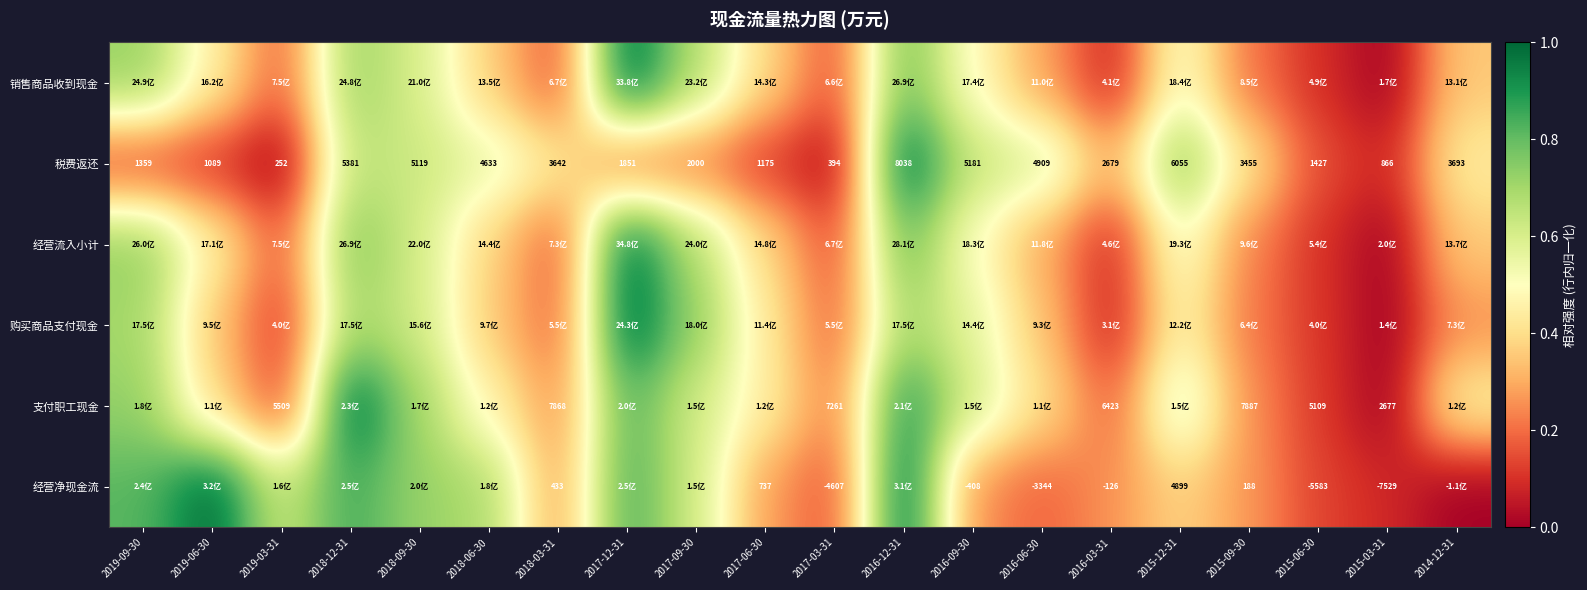

Is the value of 经营净现金流 at 2015-12-31 greater than the value of 税费返还 at 2017-09-30?

Yes